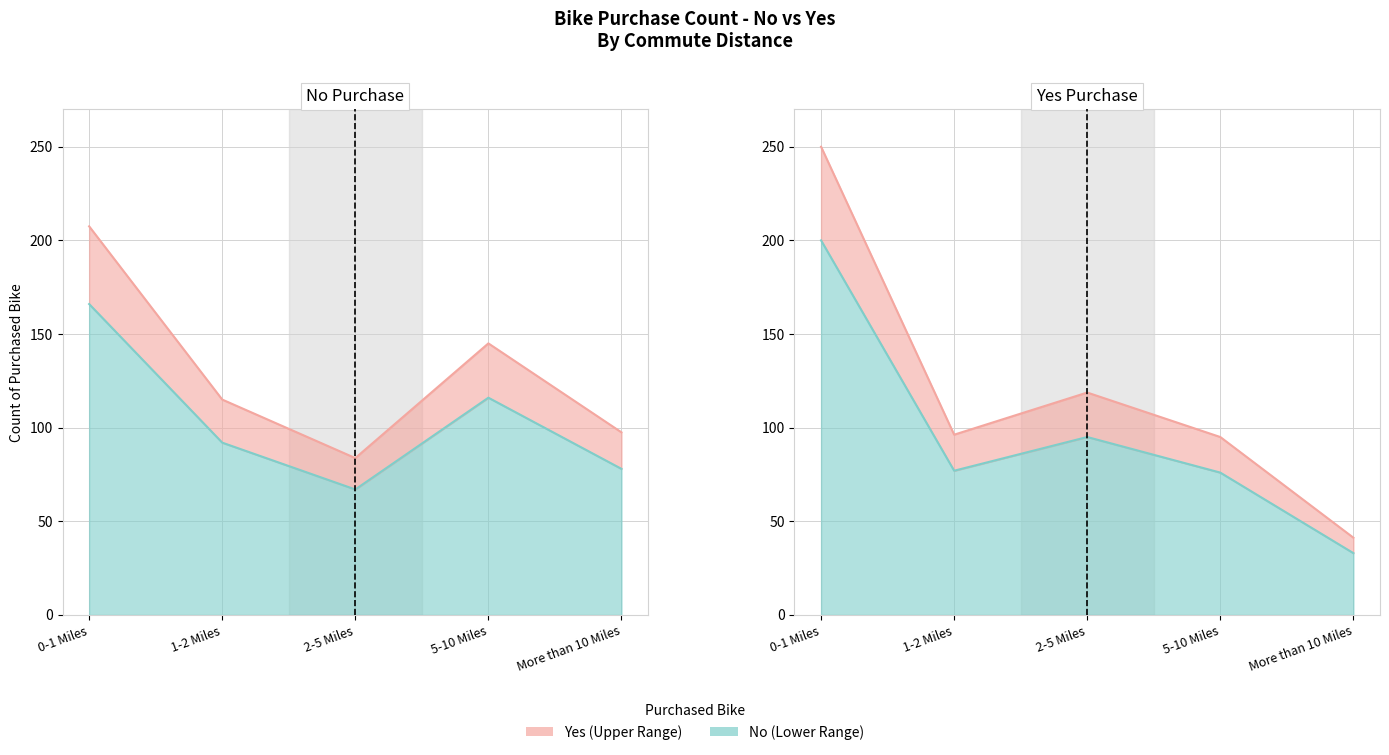

What is the spread (max minus min) of values at 2-5 Miles?

28